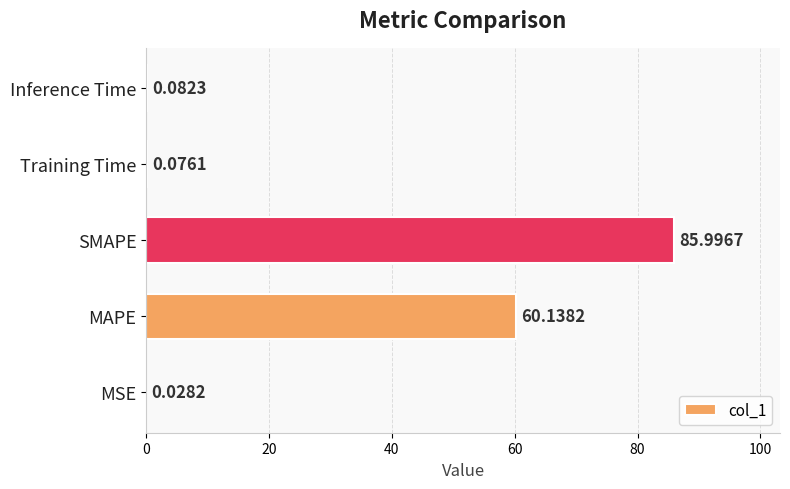

What is the sum of all values?

146.3